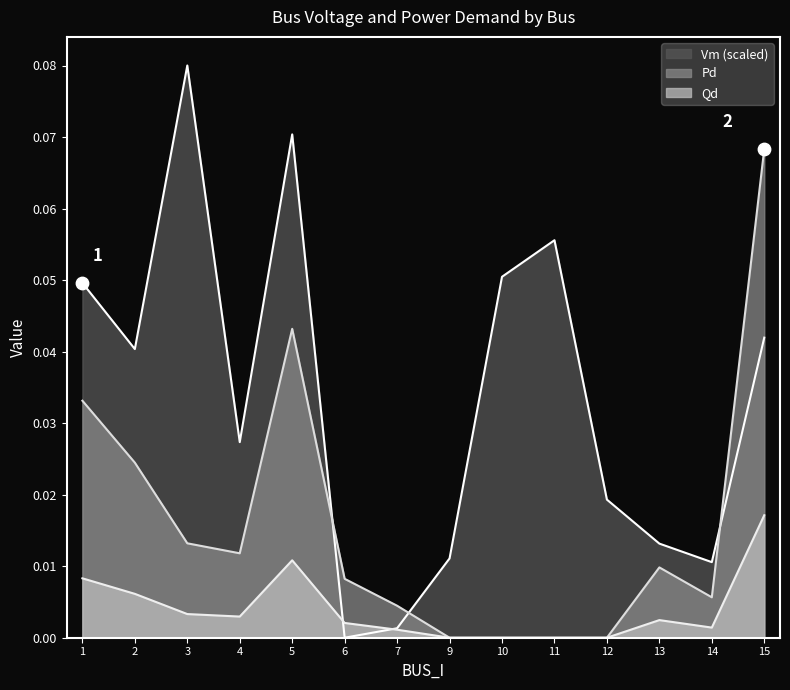

Which series has the largest total across all categories?

Vm (scaled)